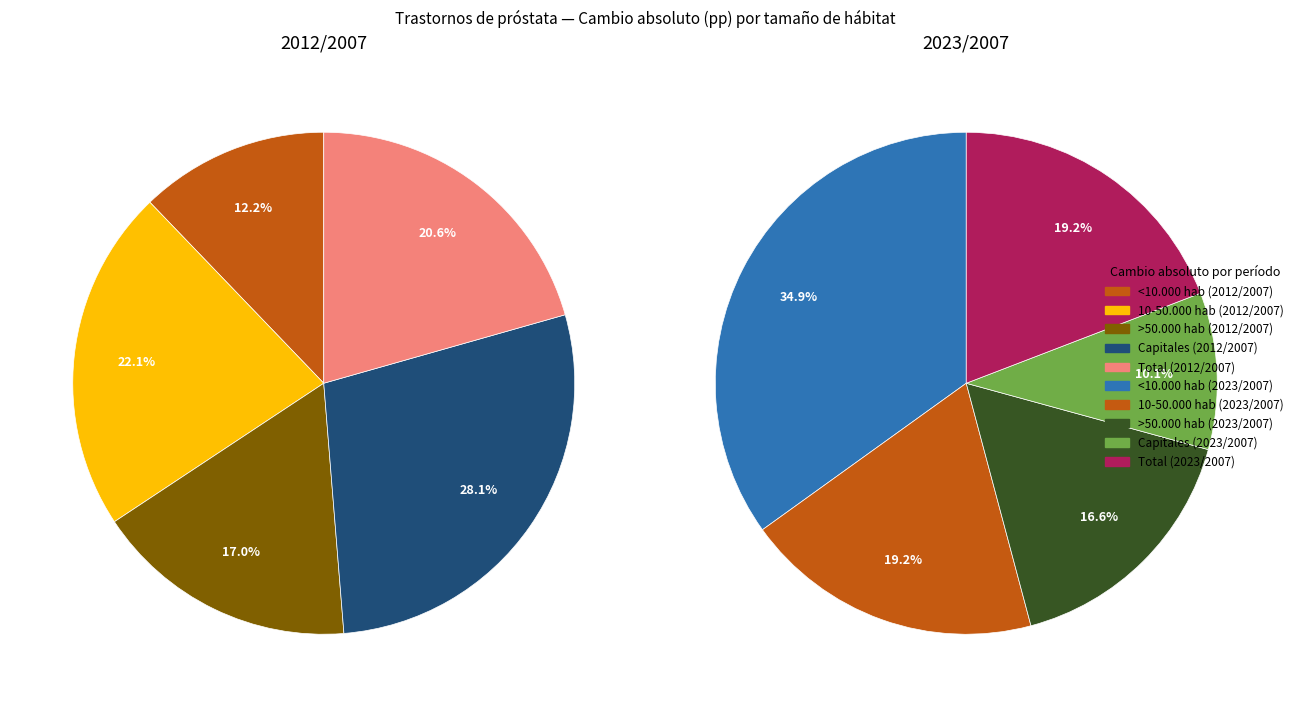

Is there a majority slice in this chart?

No